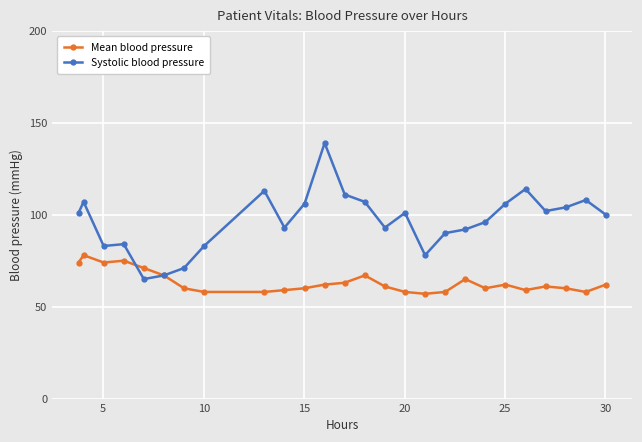

Which series has the largest total across all categories?

Systolic blood pressure